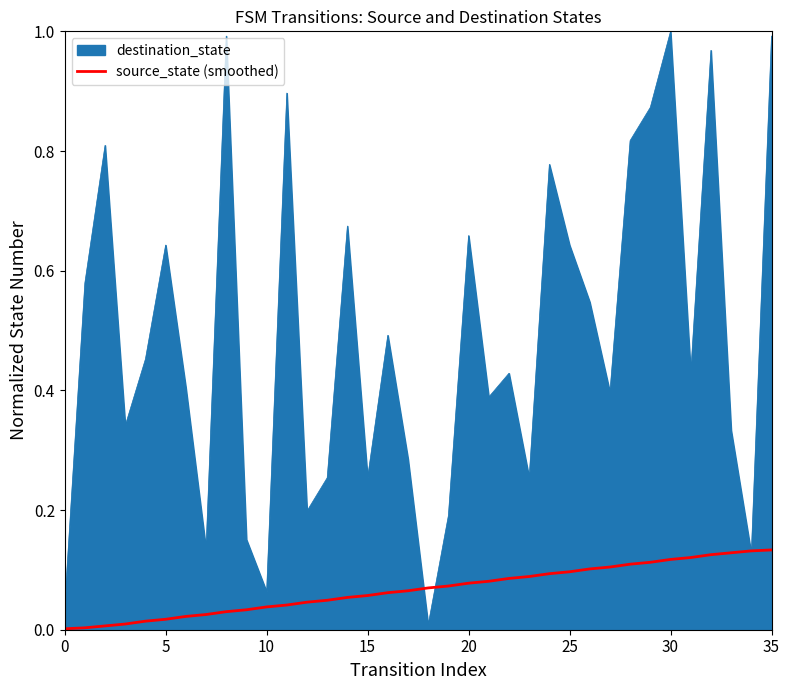

List the series in order of their peak value, highest first.

destination_state, source_state (smoothed)